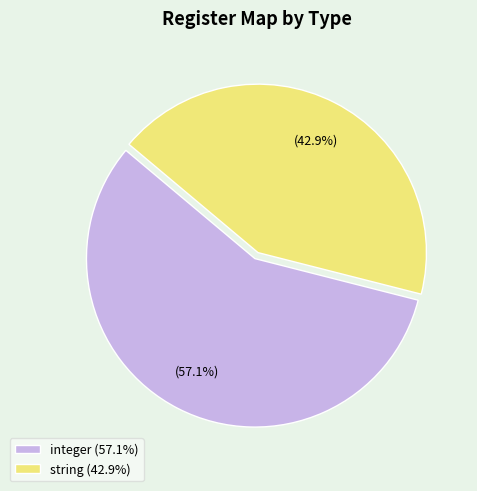

What is the total percentage of integer (57.1%) and string (42.9%)?

100.0%